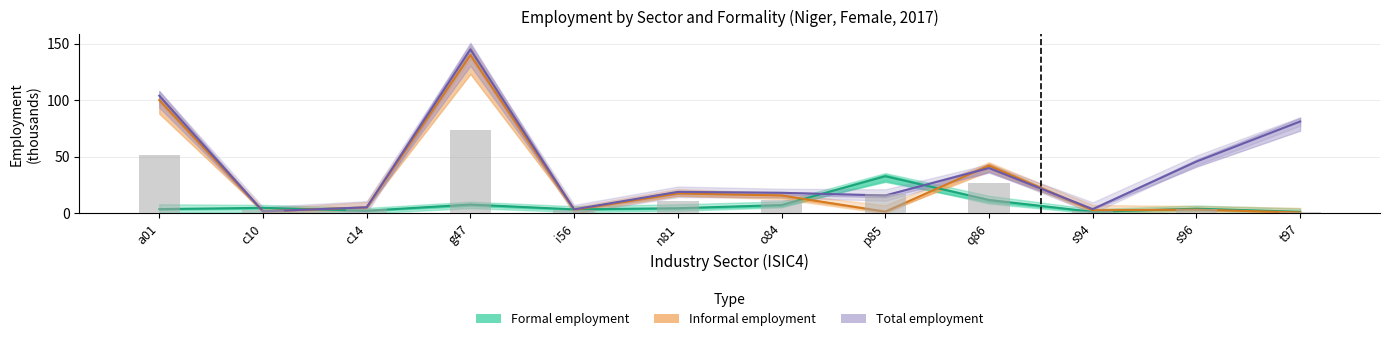

What is the value of the Informal (sex_f) bar at the 11th from the left?

3.4